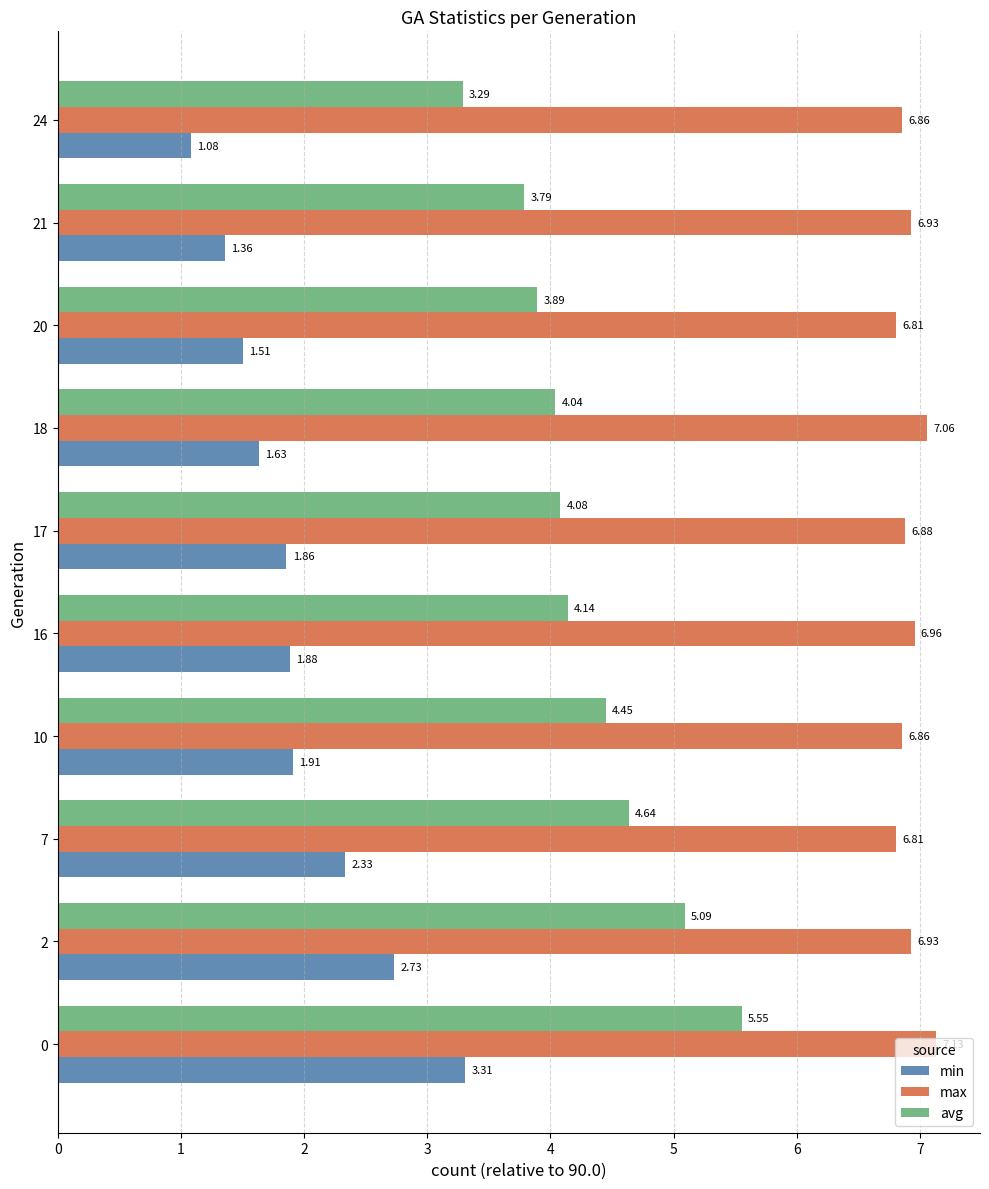

What is the spread (max minus min) of values at 24?

5.8